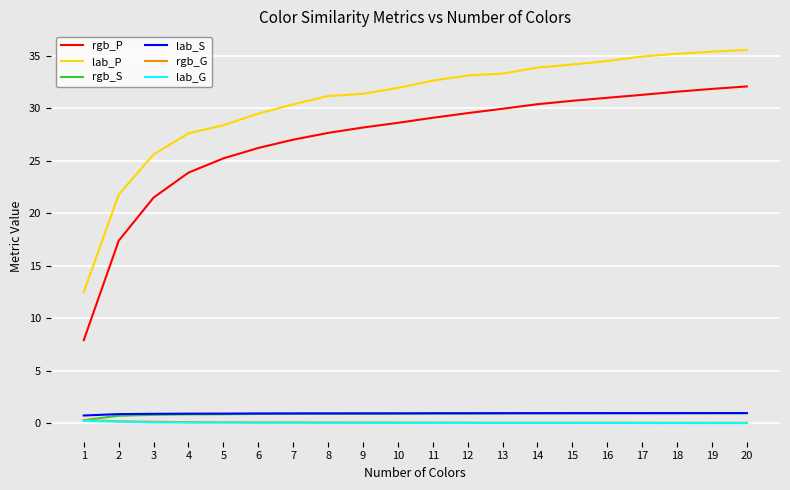

What is the greatest value displayed?

35.5